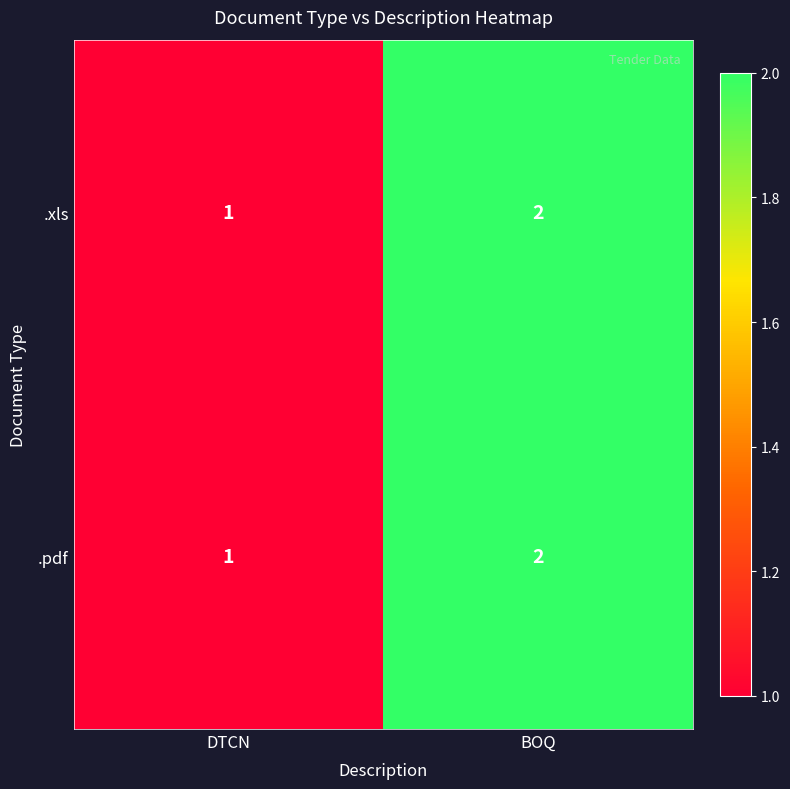

The .xls series shows 2 at BOQ. True or false?

True